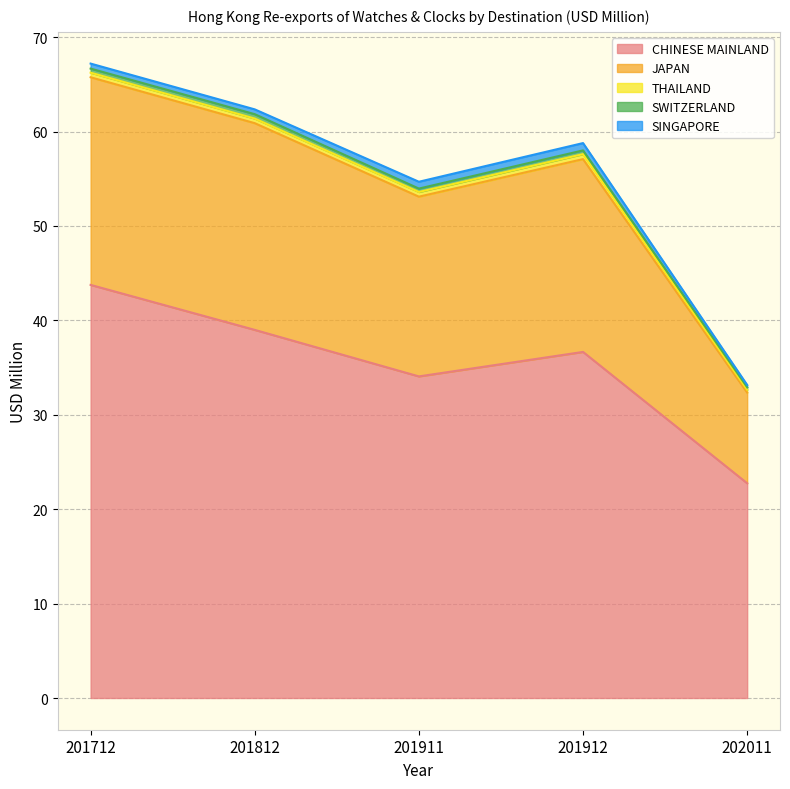

At 201912, list the series in order from largest to smallest.

CHINESE MAINLAND, JAPAN, SINGAPORE, THAILAND, SWITZERLAND